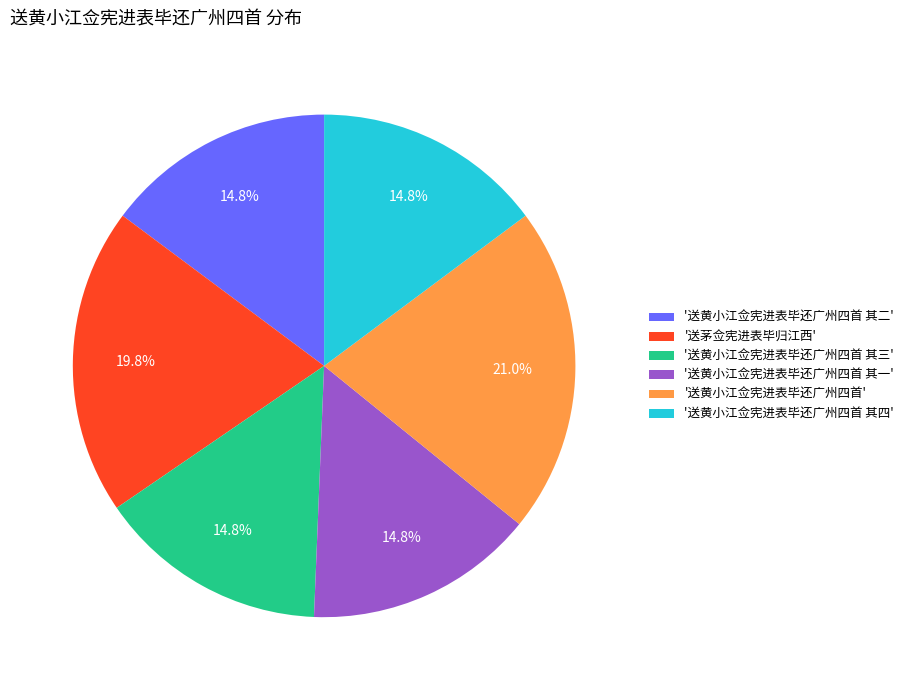

Which slice is the largest?

'送黄小江佥宪进表毕还广州四首'